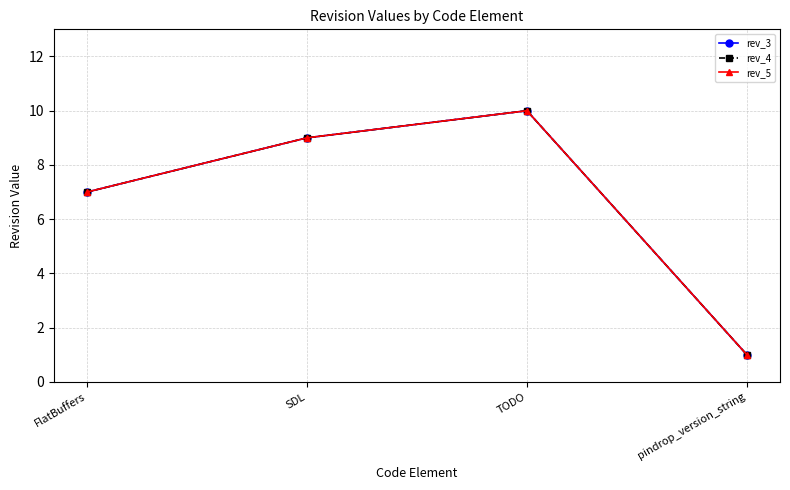

True or false: rev_5 and rev_4 intersect in this chart.

False